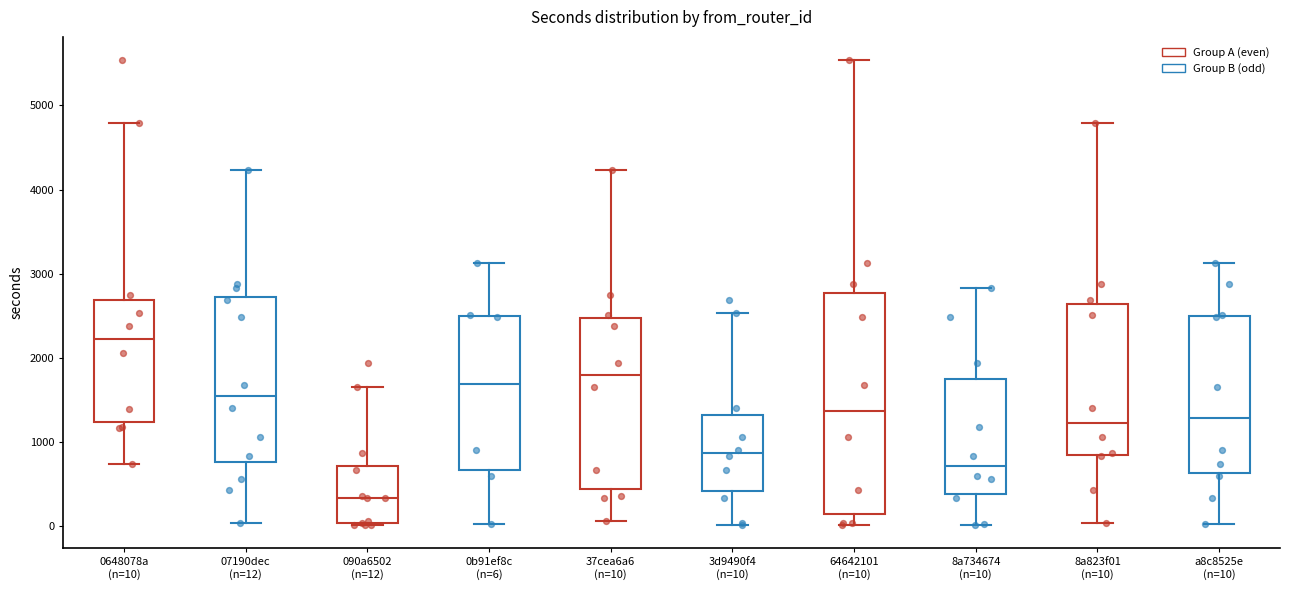

Where does the upper whisker of the box for 07190dec (n=12) end on the y-axis? The values are not printed on the chart, so give them approximately, as read against the axis.

4200